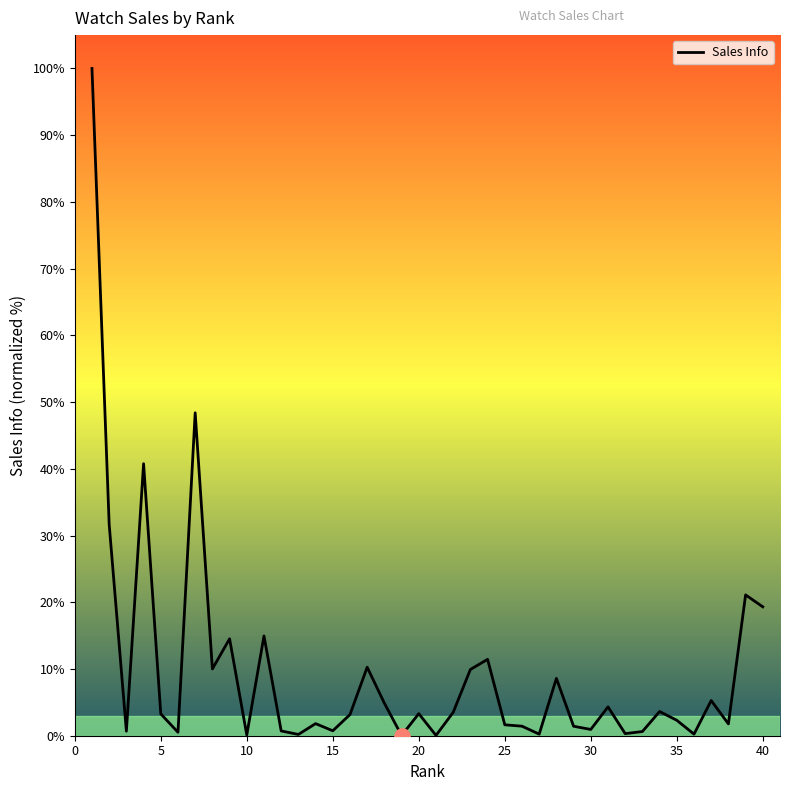

What is the difference between the maximum and minimum values?

100.0